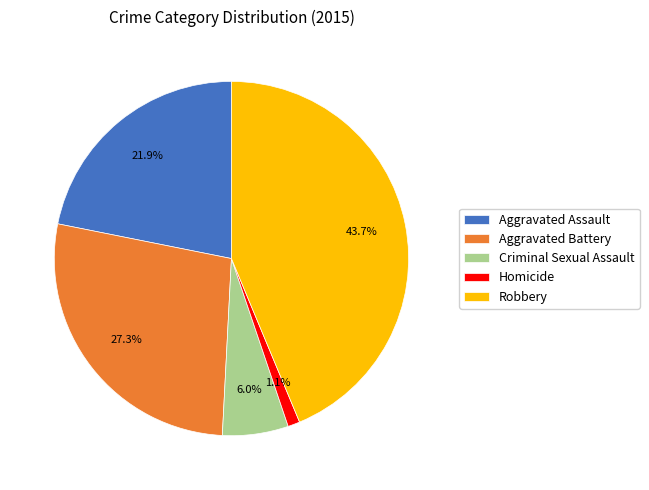

Rank the categories by value from lowest to highest.

Homicide, Criminal Sexual Assault, Aggravated Assault, Aggravated Battery, Robbery